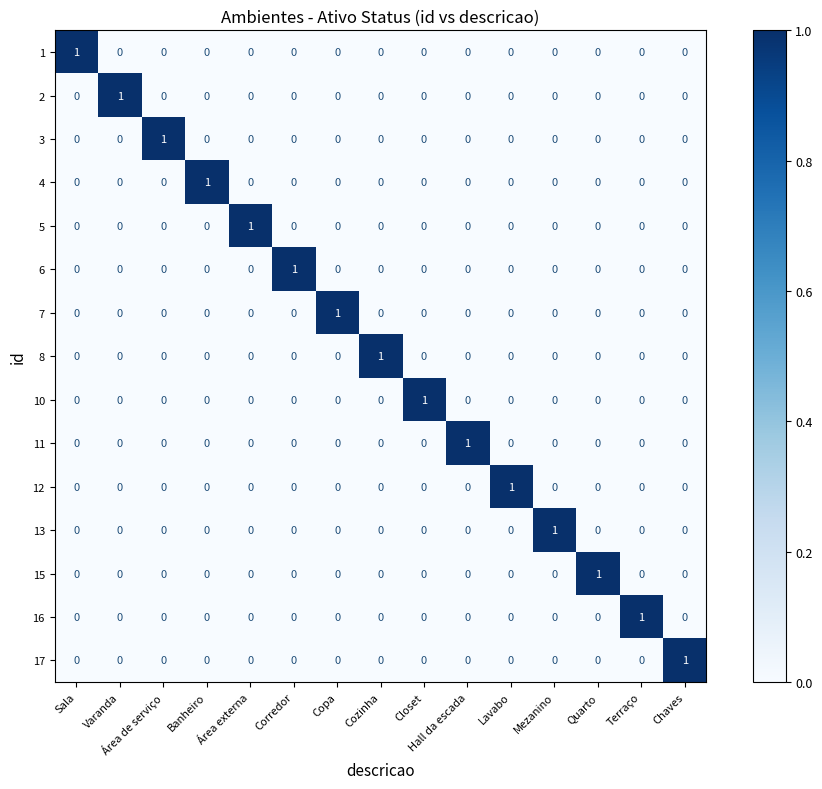

How many 13 values are between 0 and 1?

15